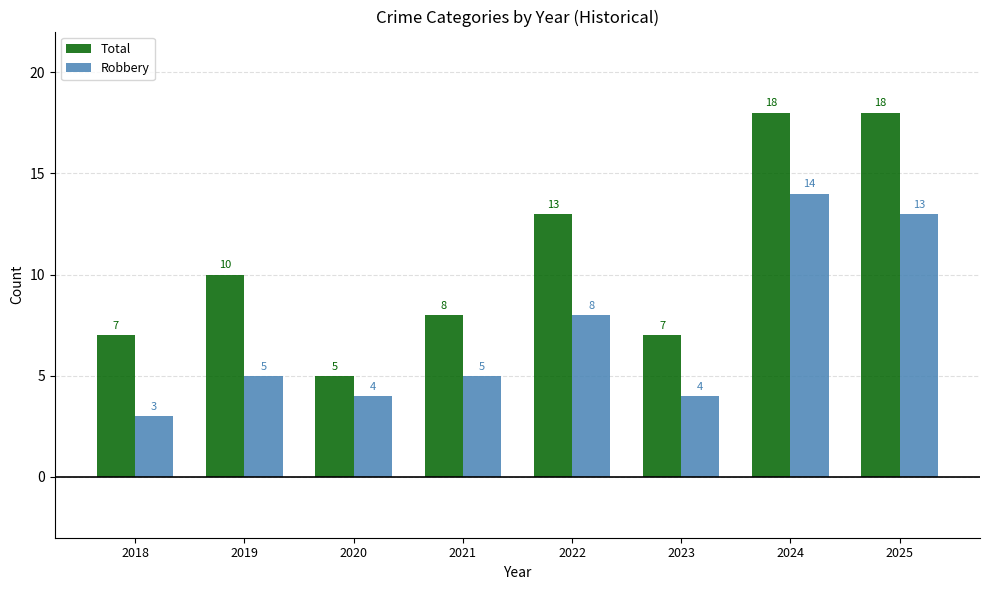

Rank the series by their maximum value, from lowest to highest.

Robbery, Total